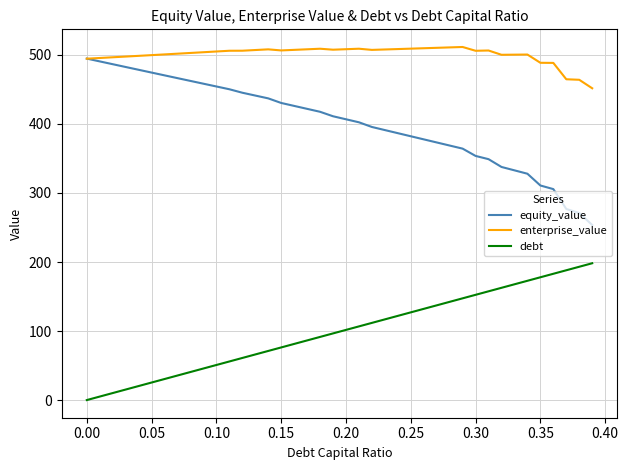

Rank the series by their average value, from lowest to highest.

debt, equity_value, enterprise_value